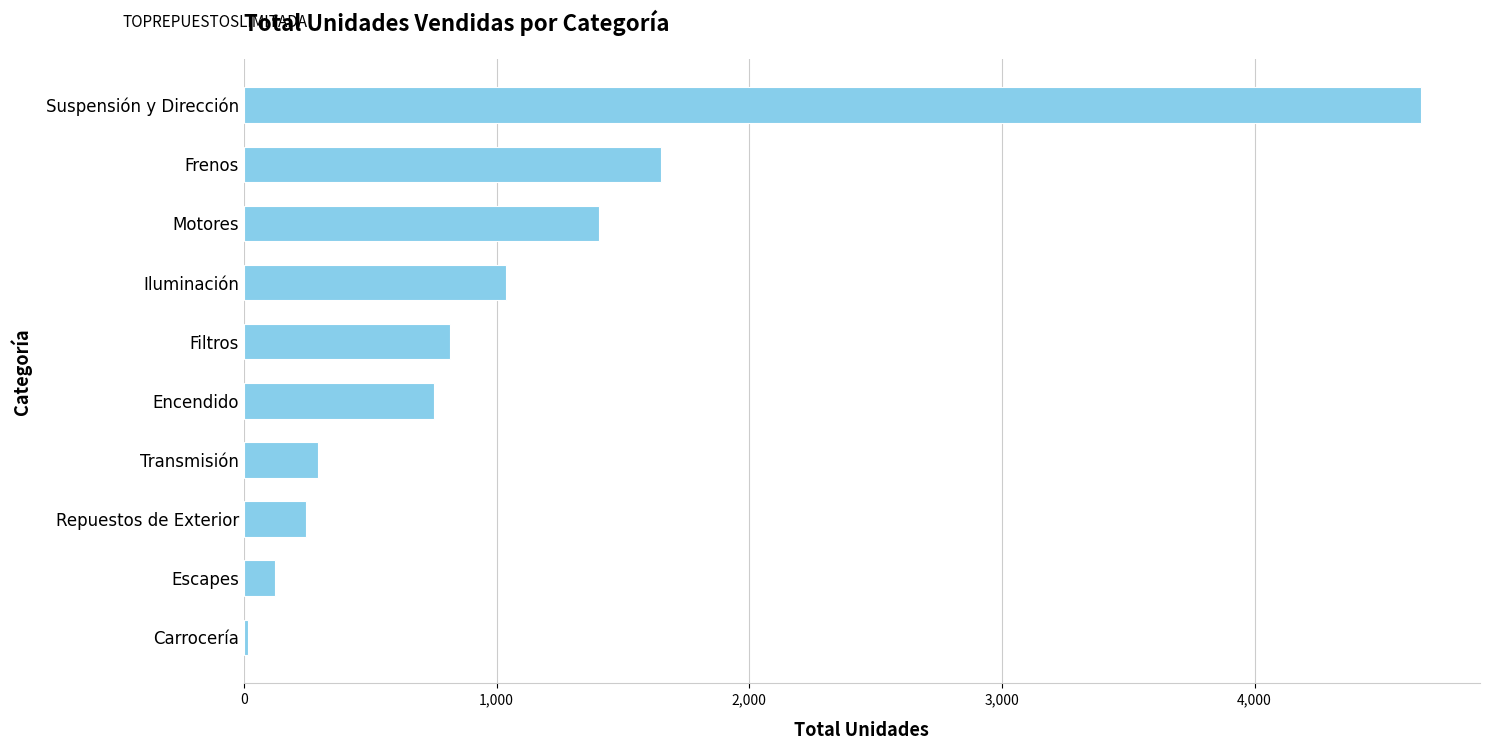

What is the minimum value shown in the chart?

17